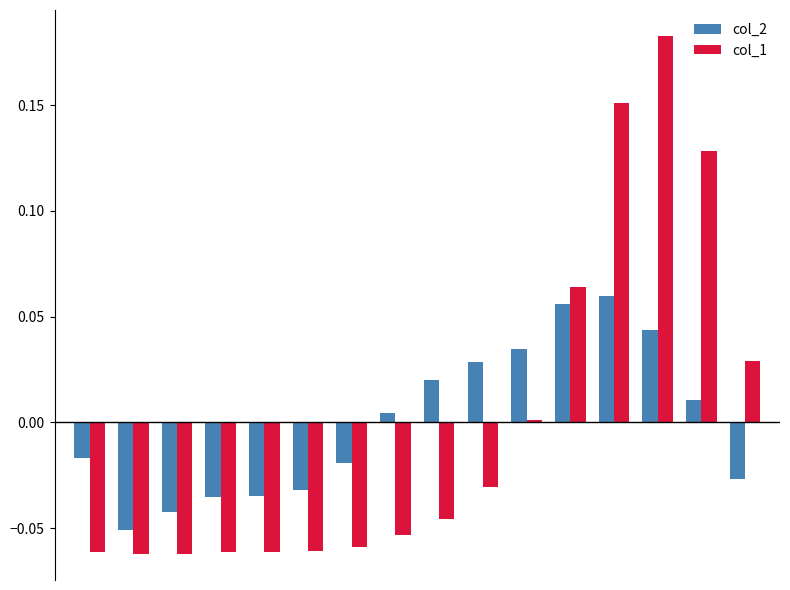

Rank the series by their maximum value, from lowest to highest.

col_2, col_1